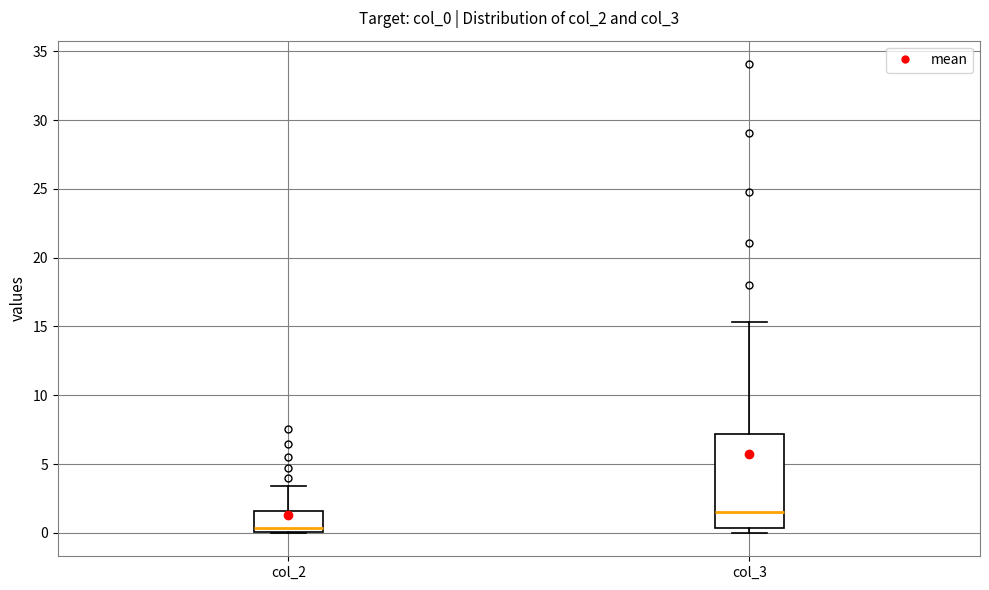

Which box is the tallest, from its lower edge to its upper edge?

col_3